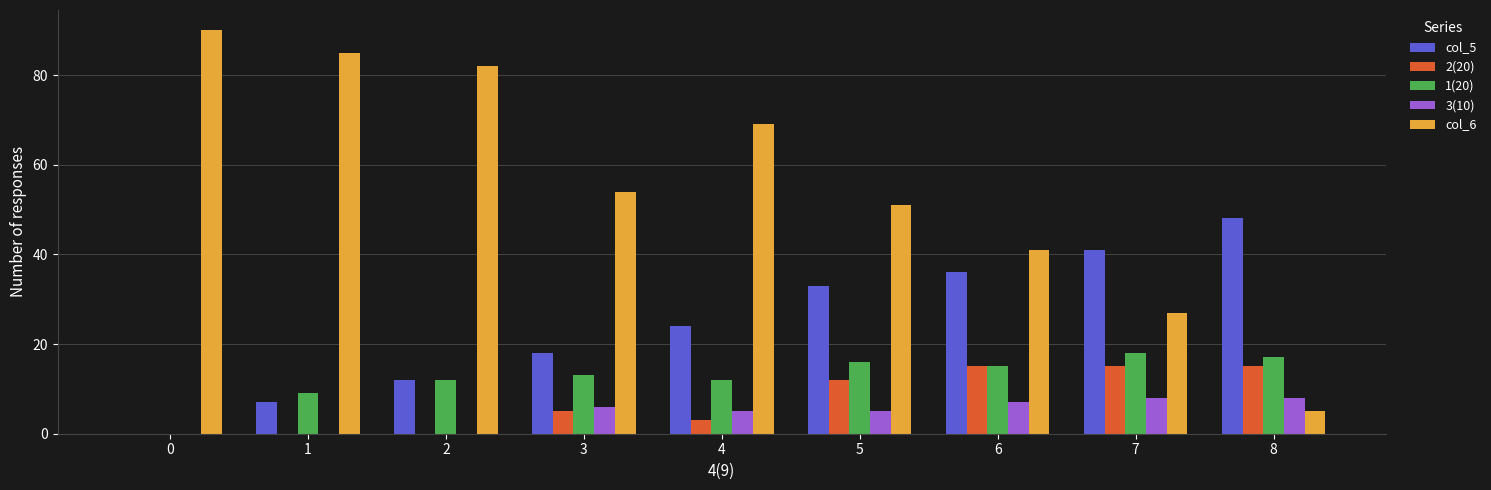

Reading left to right, transcribe all the data shown in this chart.

col_5: 0	7	12	18	24	33	36	41	48
2(20): 0	0	0	5	3	12	15	15	15
1(20): 0	9	12	13	12	16	15	18	17
3(10): 0	0	0	6	5	5	7	8	8
col_6: 90	85	82	54	69	51	41	27	5